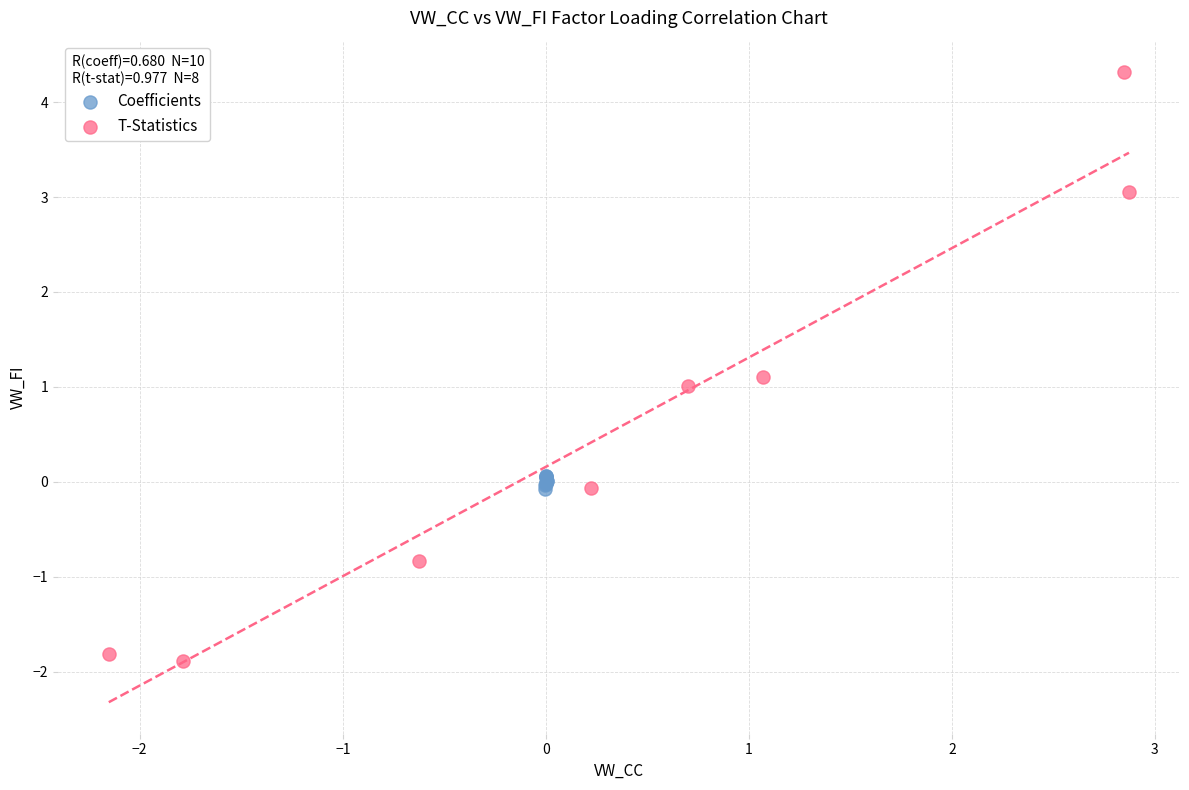

Which series reaches the maximum Y coordinate?

T-Statistics